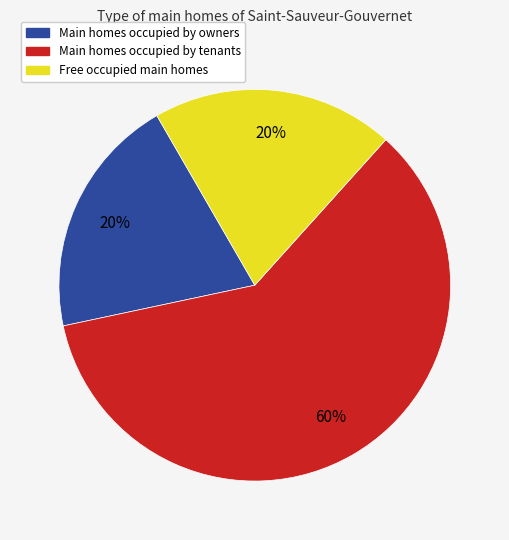

To the nearest percent, what is the difference between the largest and smallest slice percentages?

40%